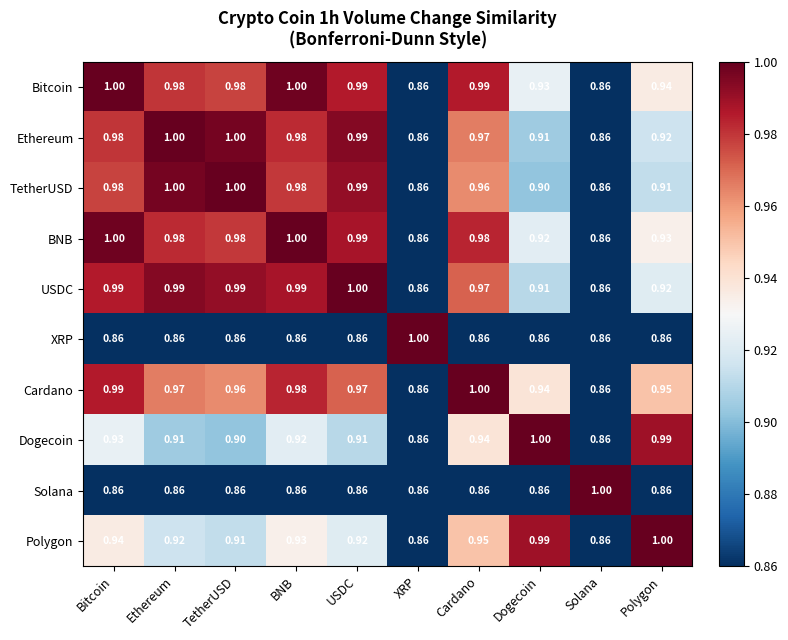

Is the value of Dogecoin at Polygon greater than the value of Bitcoin at Ethereum?

Yes